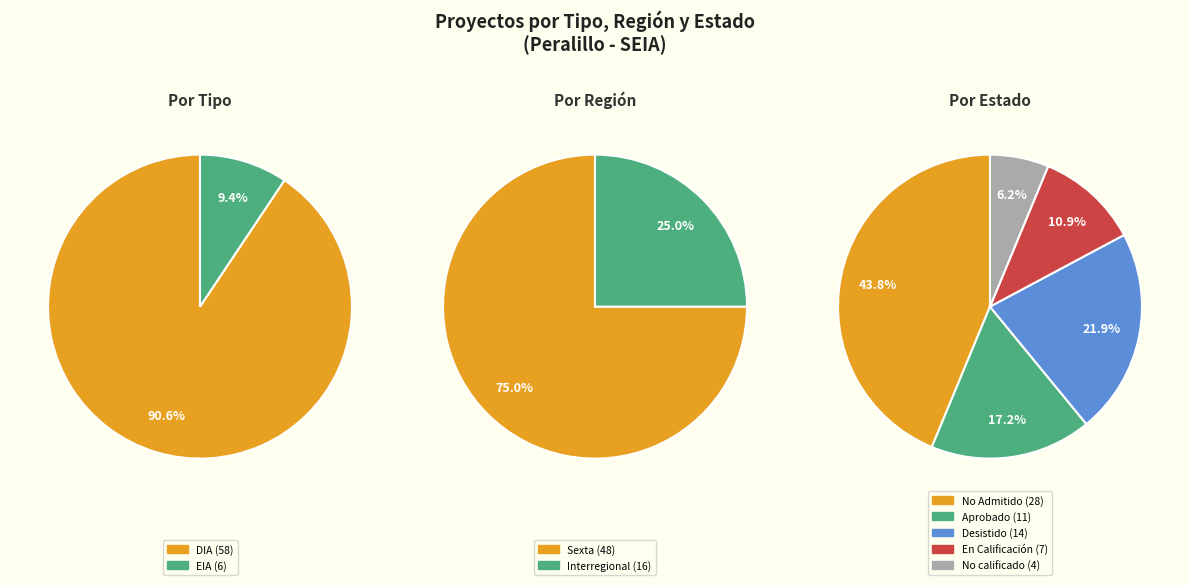

What is the change in value from DIA to EIA?

-52